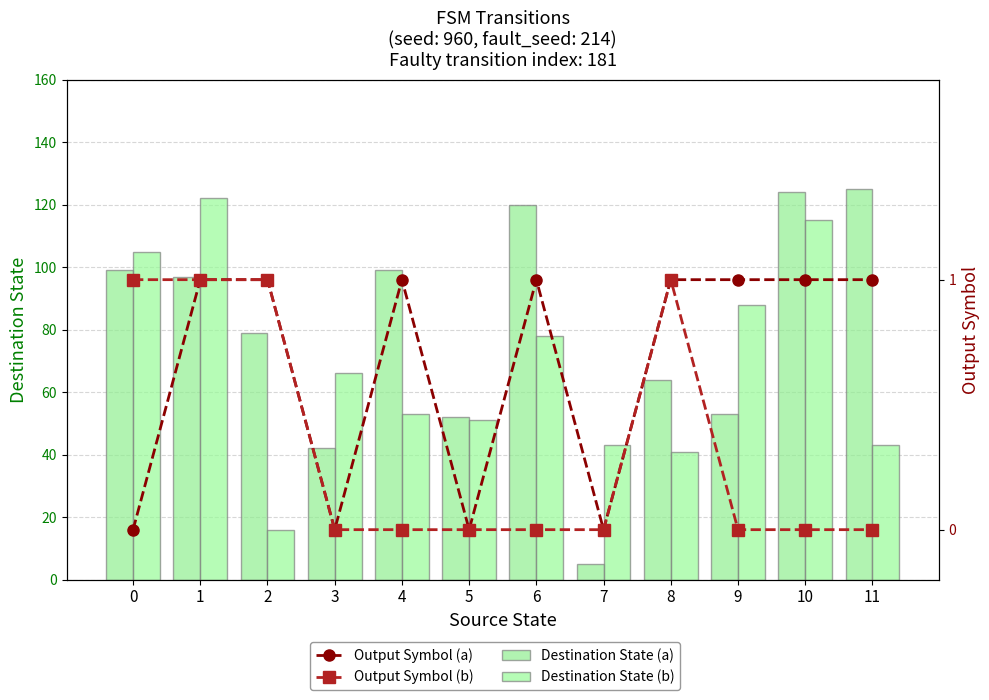

What is the value of the Destination State (b) bar at the 1st from the left?

105